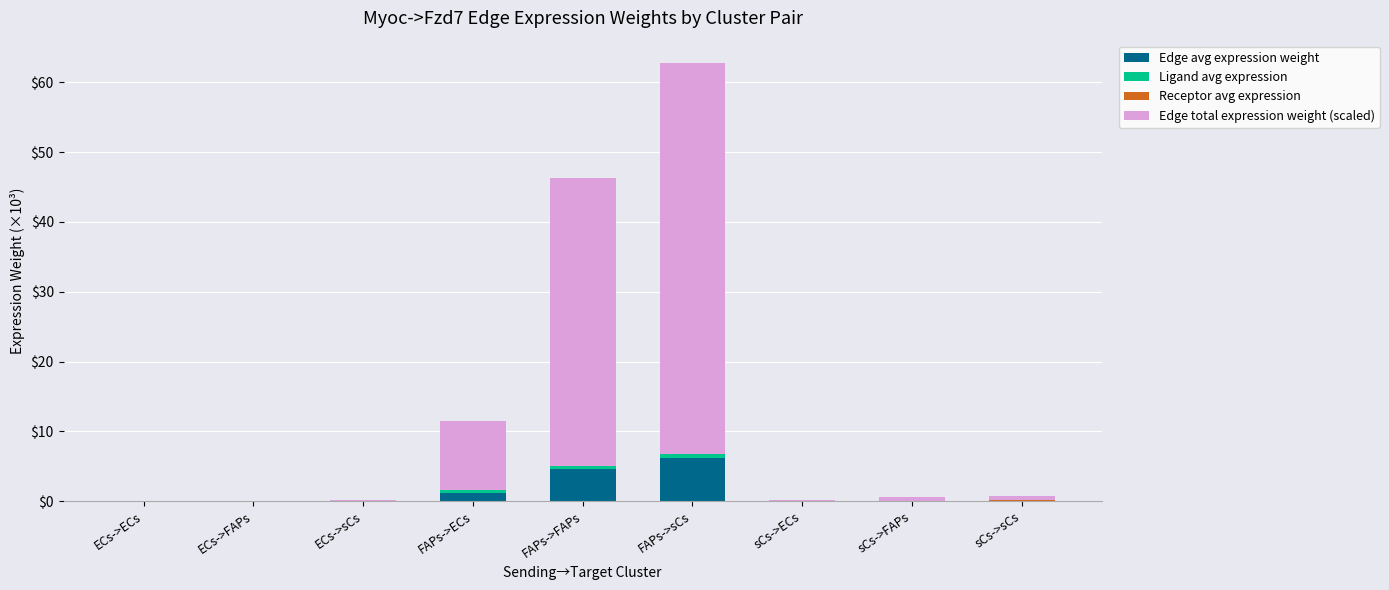

What is the total value across all series at ECs->FAPs?

0.1